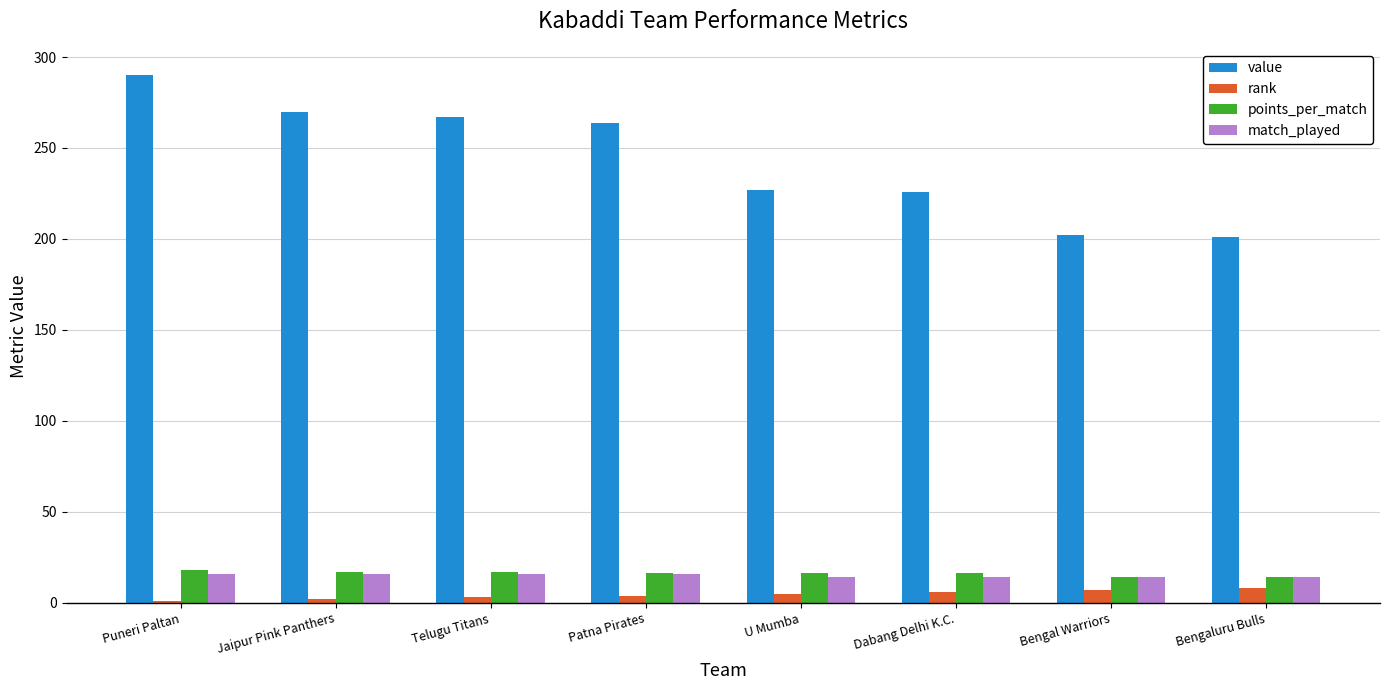

Which series has the largest range (max minus min)?

value